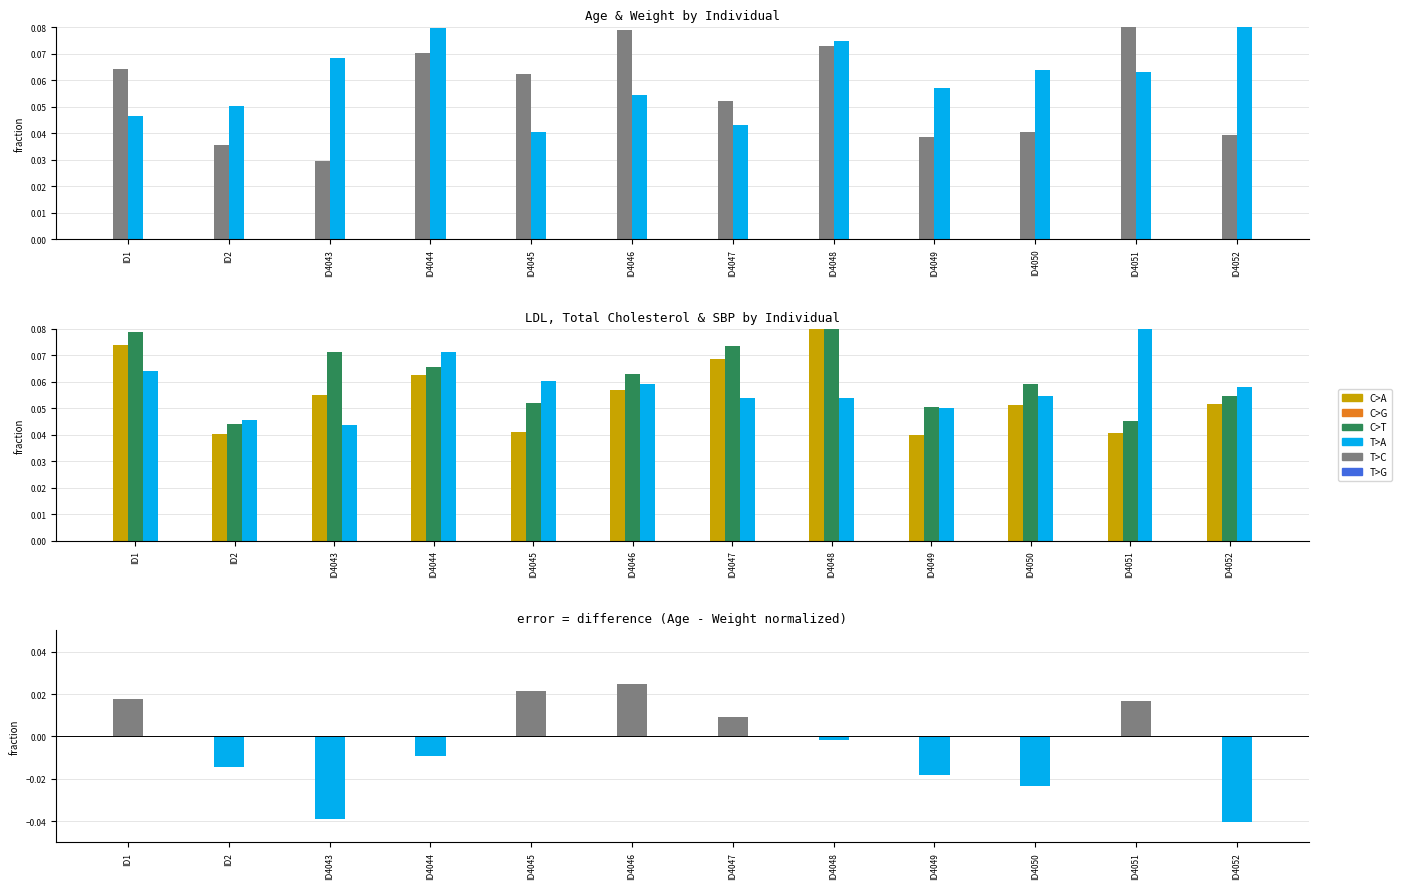

At which category is the sum across all series the highest?

ID4048